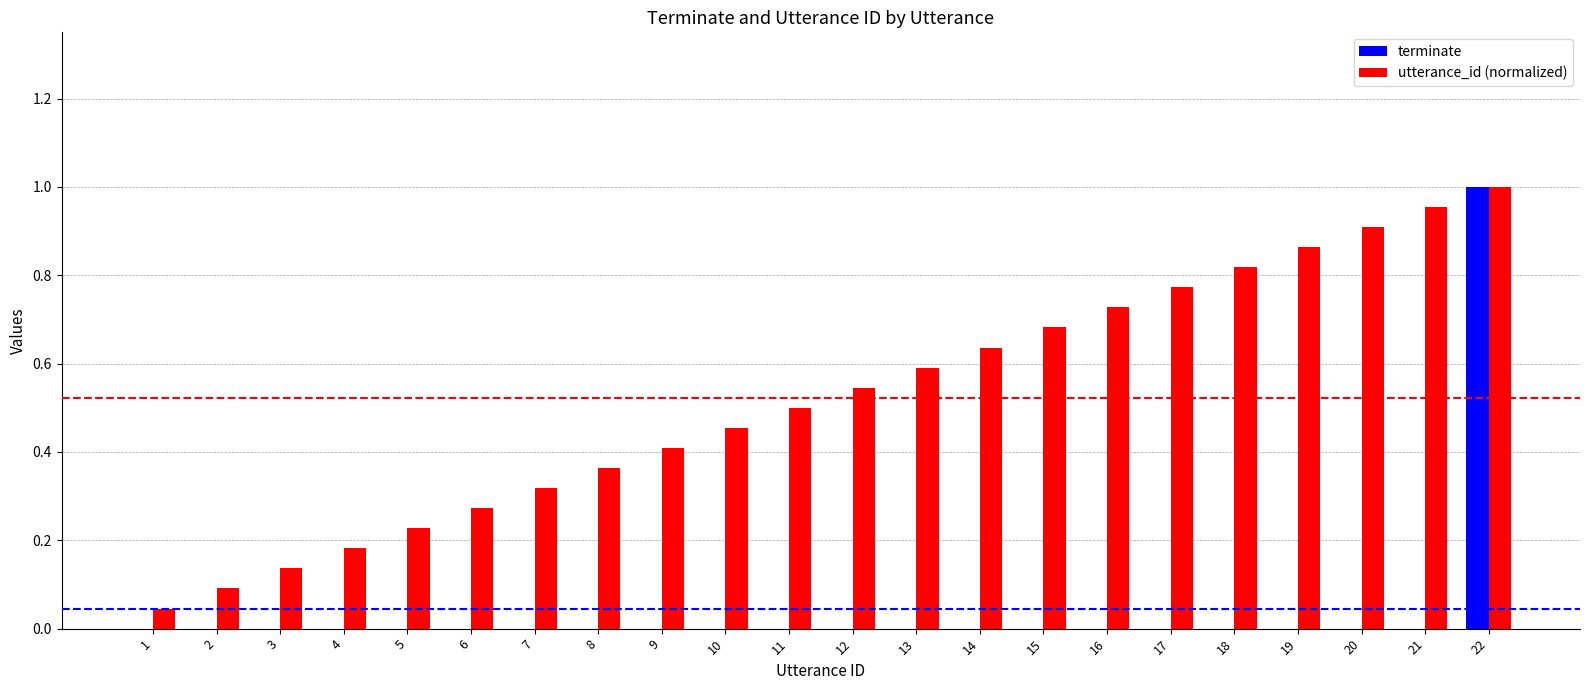

Which series changed the most between 1 and 13?

utterance_id (normalized)